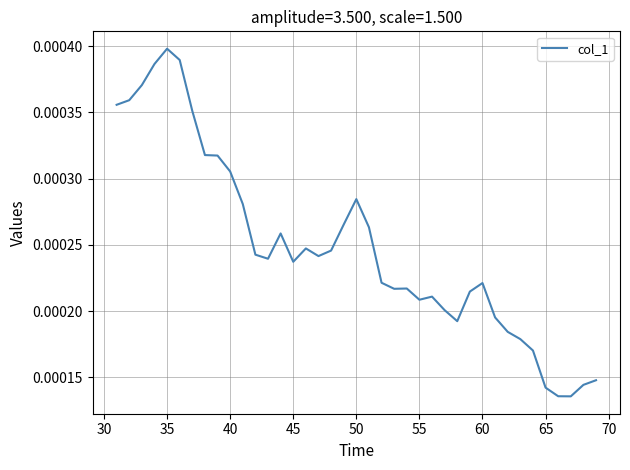

How many interior local peaks (higher than both neighbors) does the data have?

7